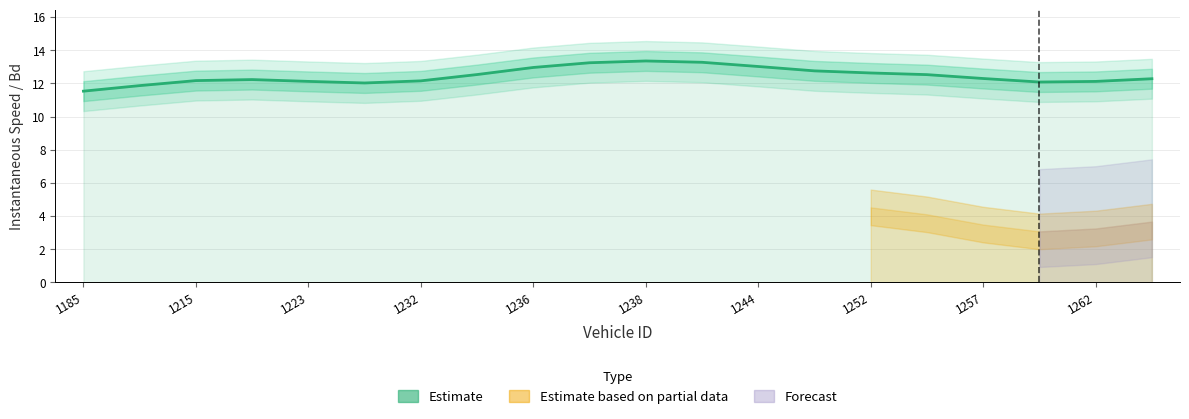

Is it true that the value at 1238 is 7.5?

False